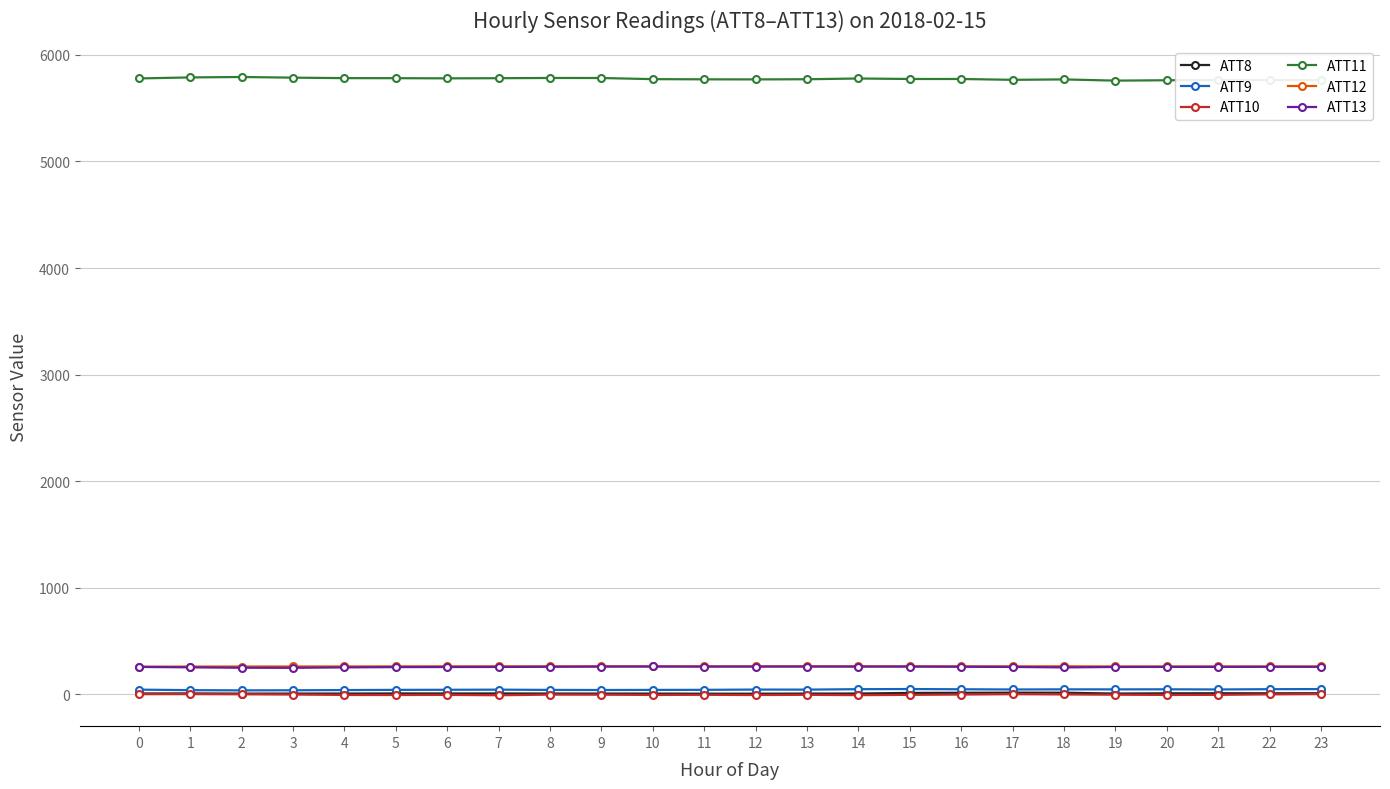

What is the minimum value for ATT9?

36.3